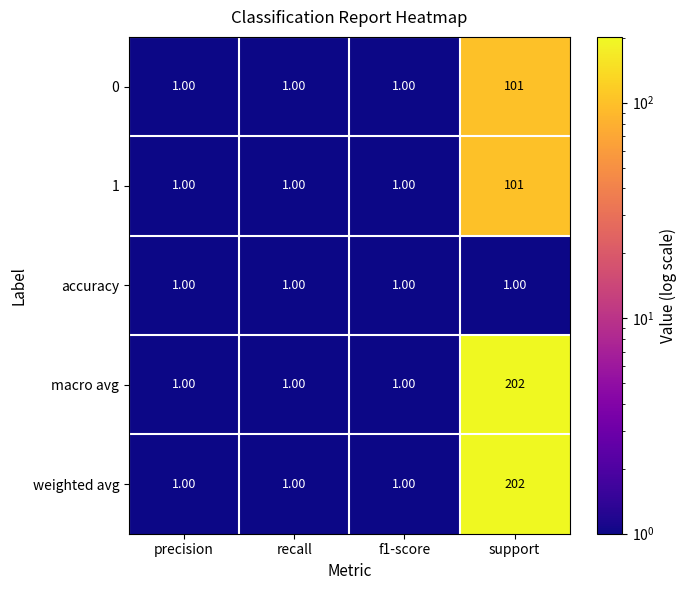

What is the sum of the 0 values at f1-score and support?

102